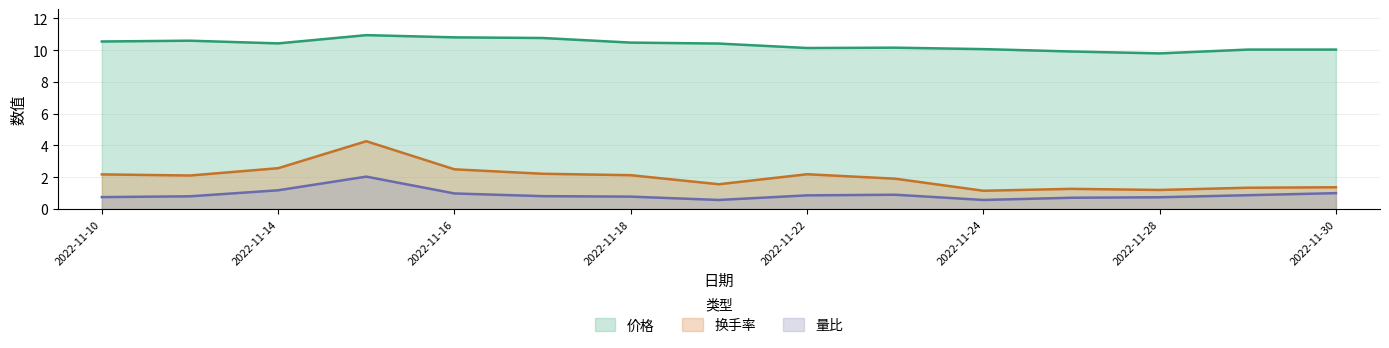

Rank the series by their maximum value, from lowest to highest.

量比, 换手率, 价格